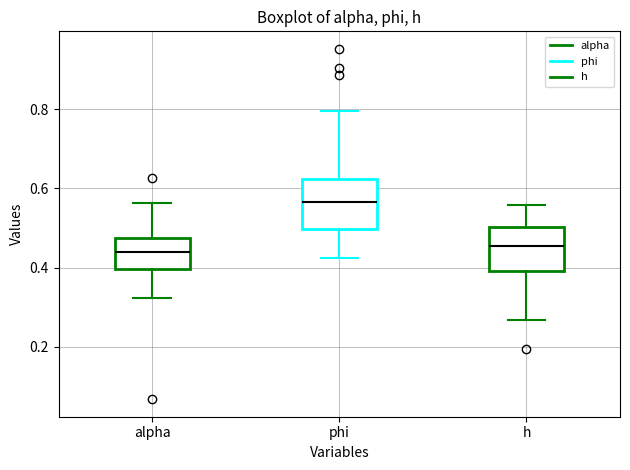

Reading left to right, read every box against the y-axis: the position of its median line, the range the box covers, and the ends of its whiskers. The values are not printed on the chart, so give them approximately, as read against the axis.

alpha: median 0.44, box 0.40 to 0.48, whiskers 0.32 to 0.56
phi: median 0.56, box 0.50 to 0.62, whiskers 0.42 to 0.80
h: median 0.46, box 0.40 to 0.50, whiskers 0.26 to 0.56